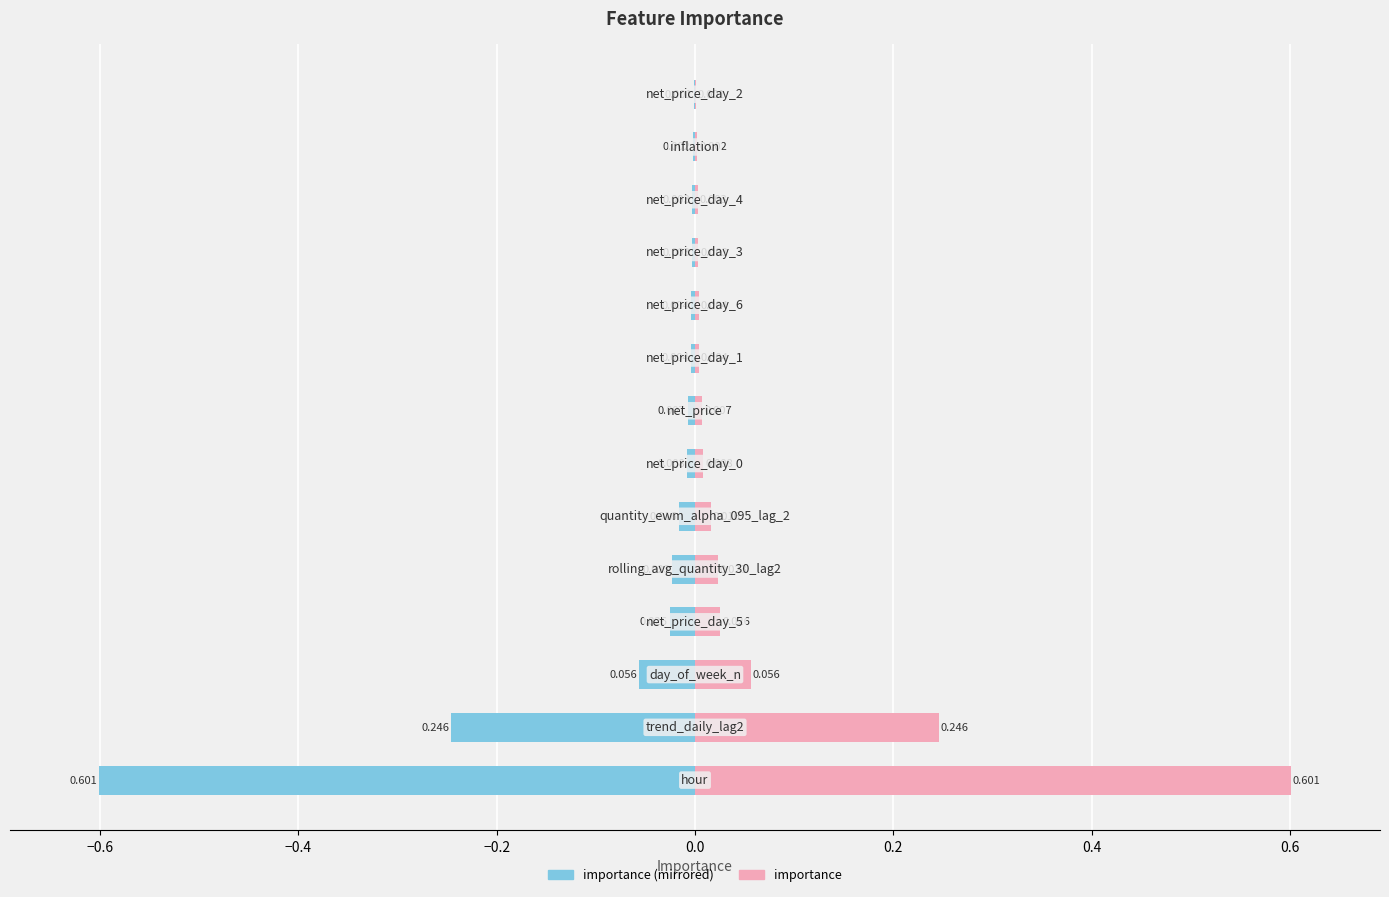

Which series has the largest total across all categories?

importance